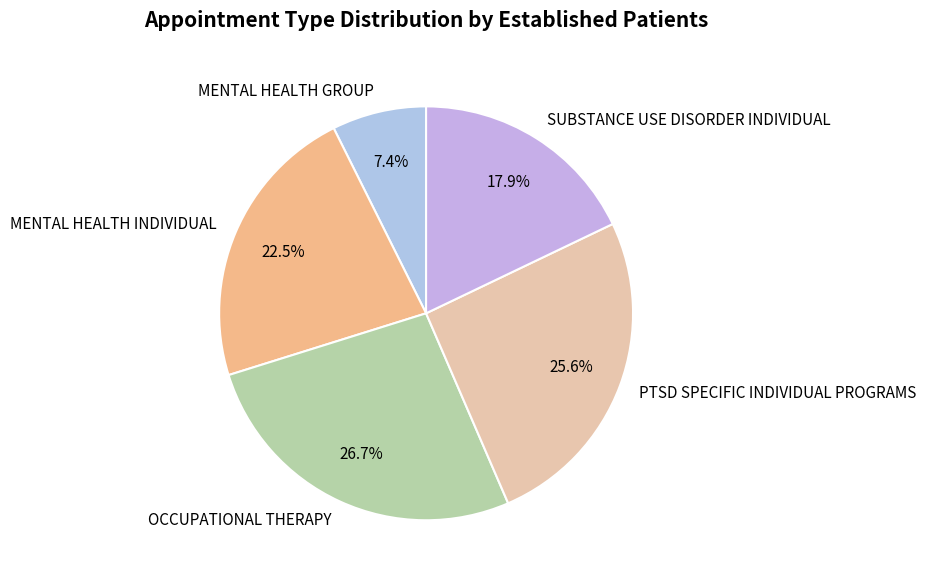

Combined, do MENTAL HEALTH INDIVIDUAL and MENTAL HEALTH GROUP account for over 50%?

No